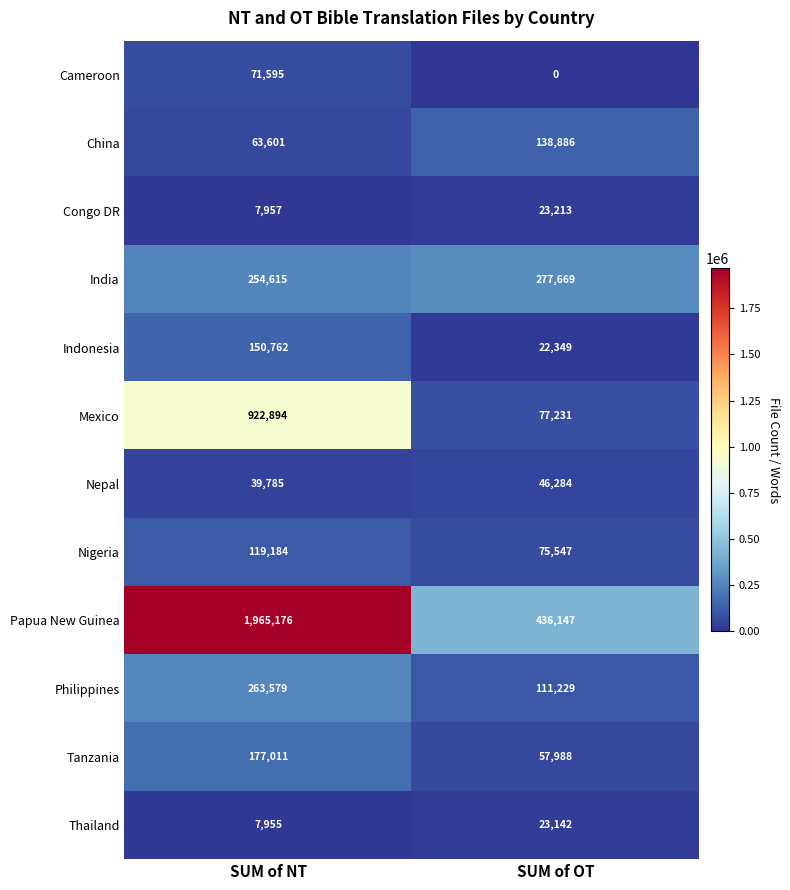

At which category does the chart reach its minimum across all series?

SUM of OT